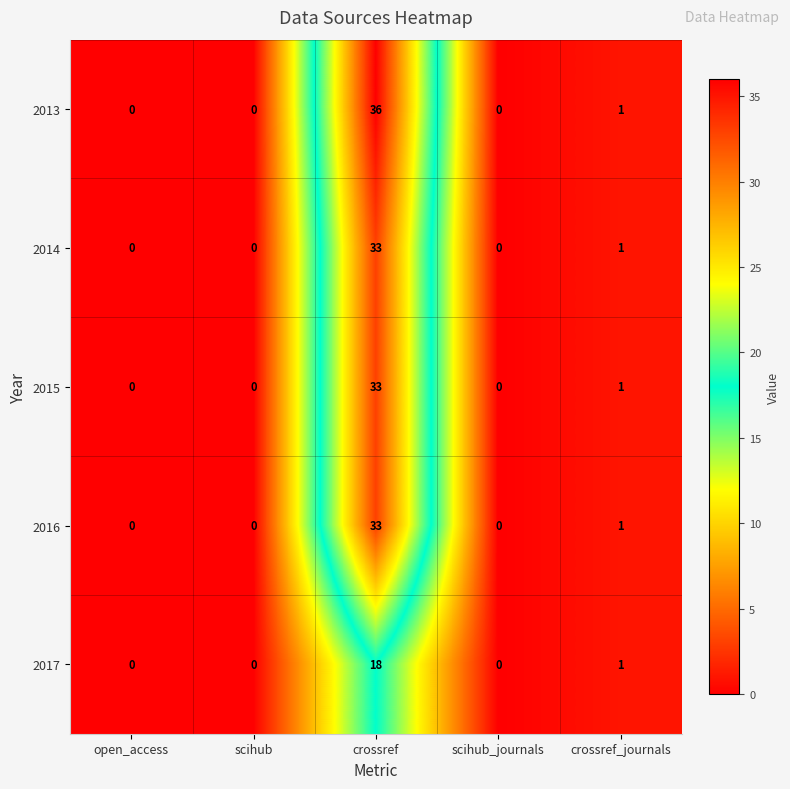

How many data points does each series have?

5